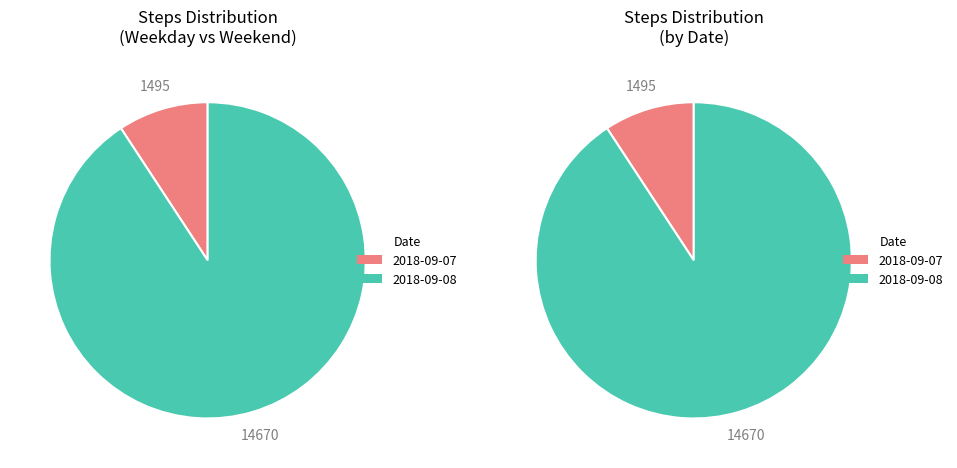

To the nearest percent, what portion does 2018-09-08 represent?

91%